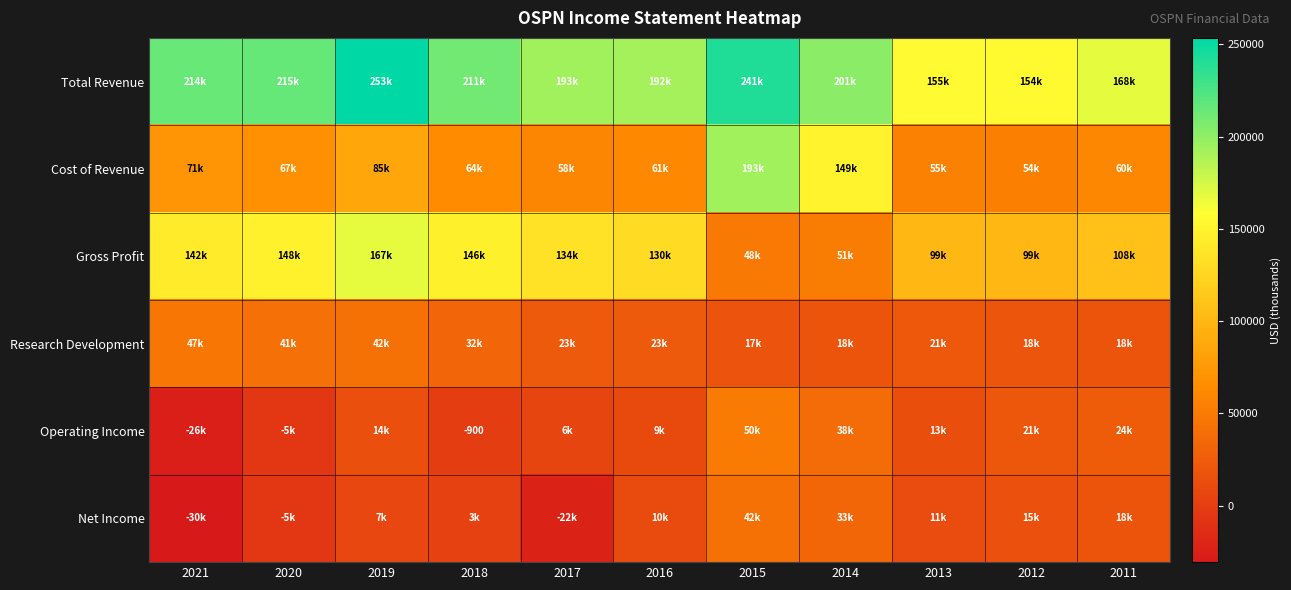

The Operating Income series shows -26100 at 2021. True or false?

True